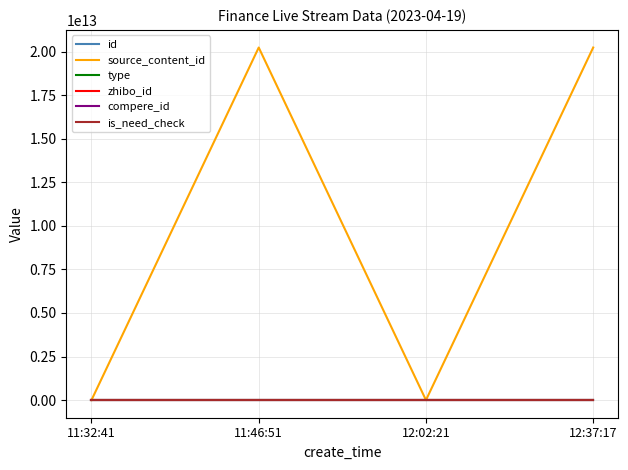

True or false: compere_id has a value of 0 at 11:46:51.

True